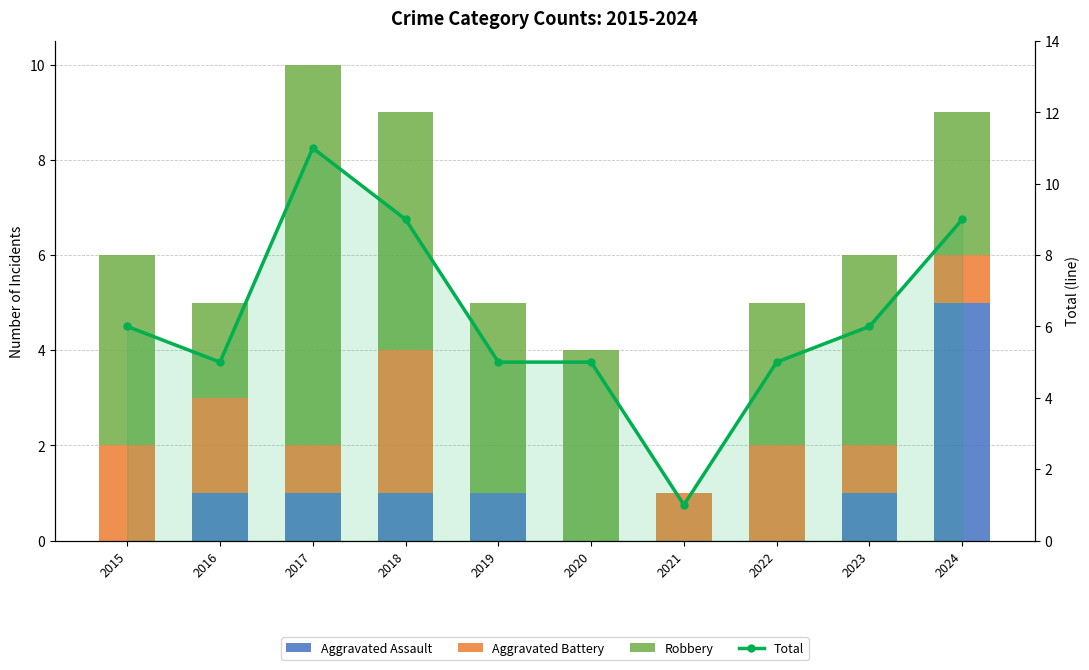

How many positive values does the Robbery series have?

9